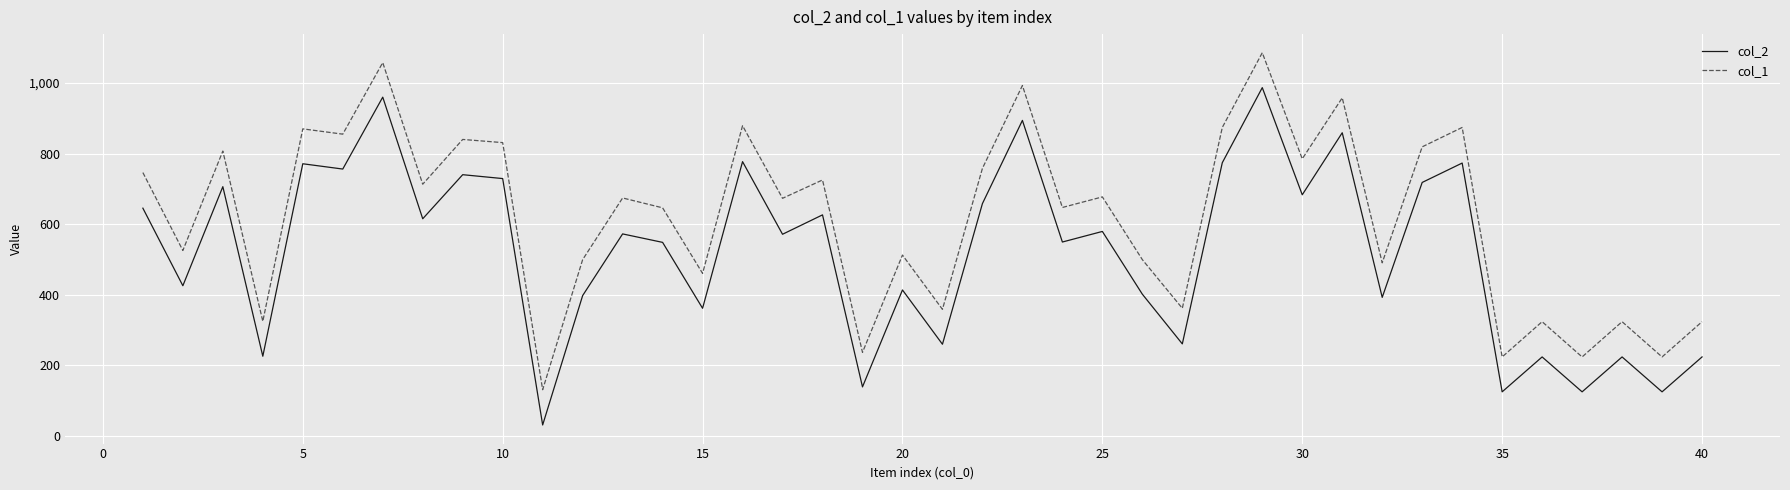

True or false: col_1 and col_2 cross at least once.

False